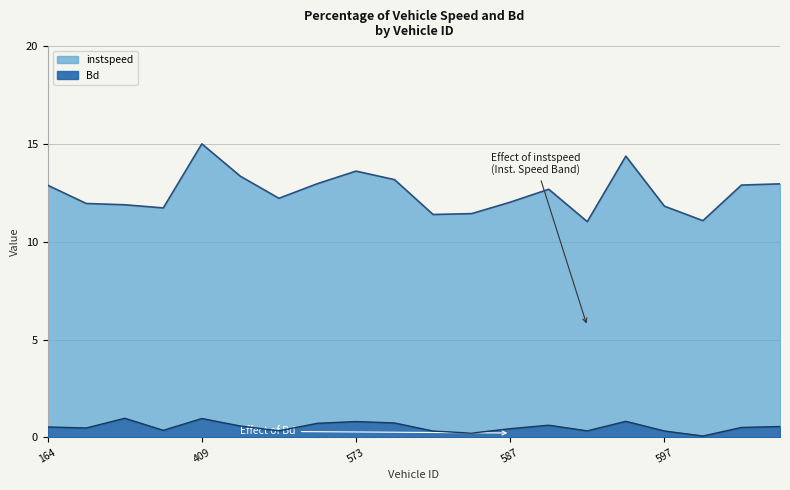

True or false: Bd and instspeed intersect in this chart.

False